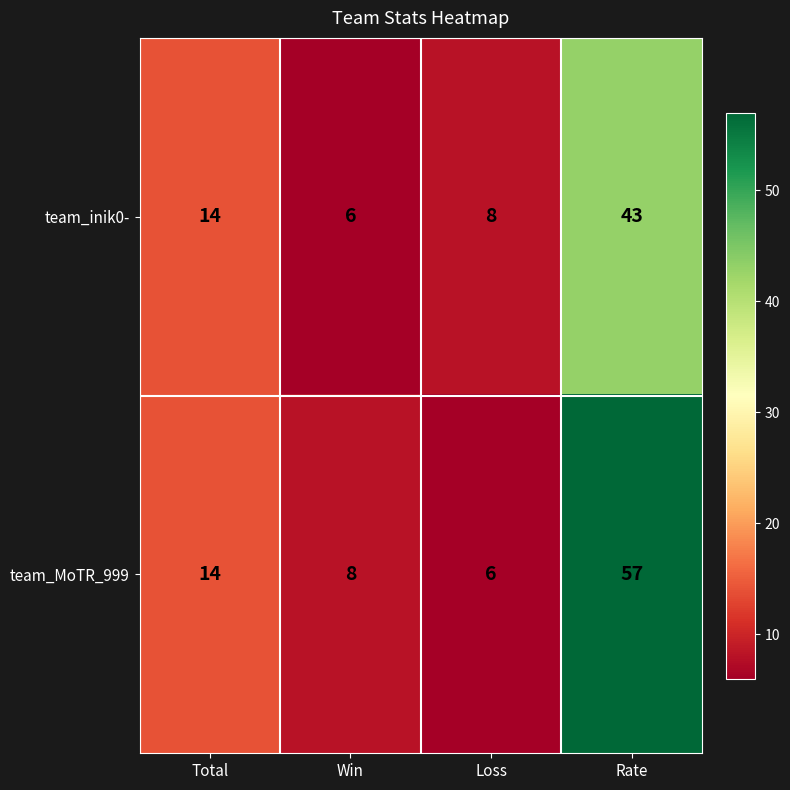

What is the sum of the team_MoTR_999 values at Rate and Win?

65